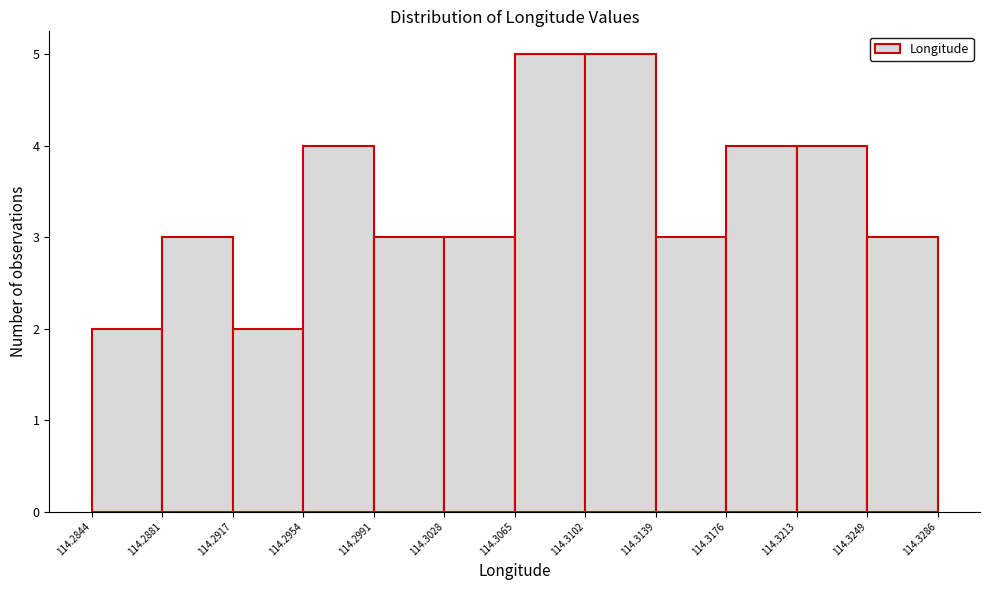

Reading left to right, transcribe this chart: for each bar, give the range it covers on the x-axis and its height. The values are not printed on the chart, so give them approximately, as read against the axis.

114.2844 to 114.2881: 2
114.2881 to 114.2917: 3
114.2917 to 114.2954: 2
114.2954 to 114.2991: 4
114.2991 to 114.3028: 3
114.3028 to 114.3065: 3
114.3065 to 114.3102: 5
114.3102 to 114.3139: 5
114.3139 to 114.3176: 3
114.3176 to 114.3213: 4
114.3213 to 114.3249: 4
114.3249 to 114.3286: 3